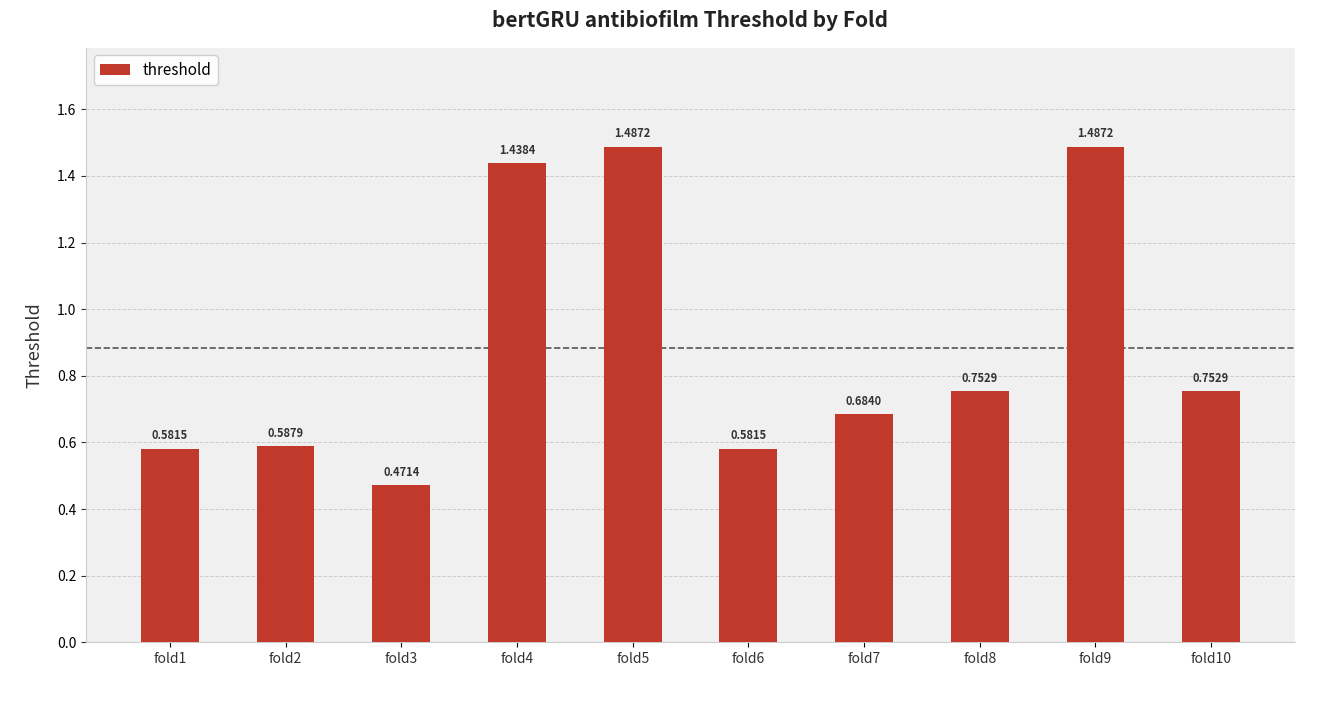

Between fold3 and fold2, which is larger?

fold2